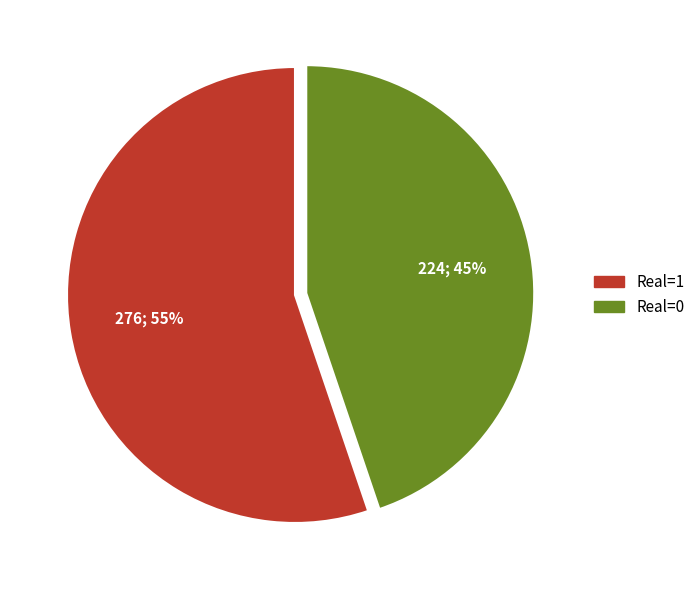

Approximately how many times larger is the value at Real=0 compared to Real=1?

0.8